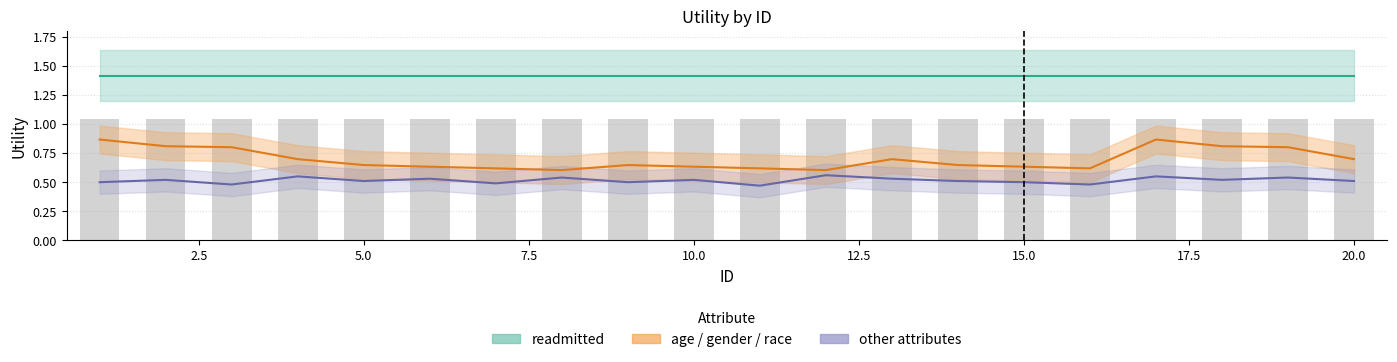

The other_attributes series shows 0.5 at 20. True or false?

True